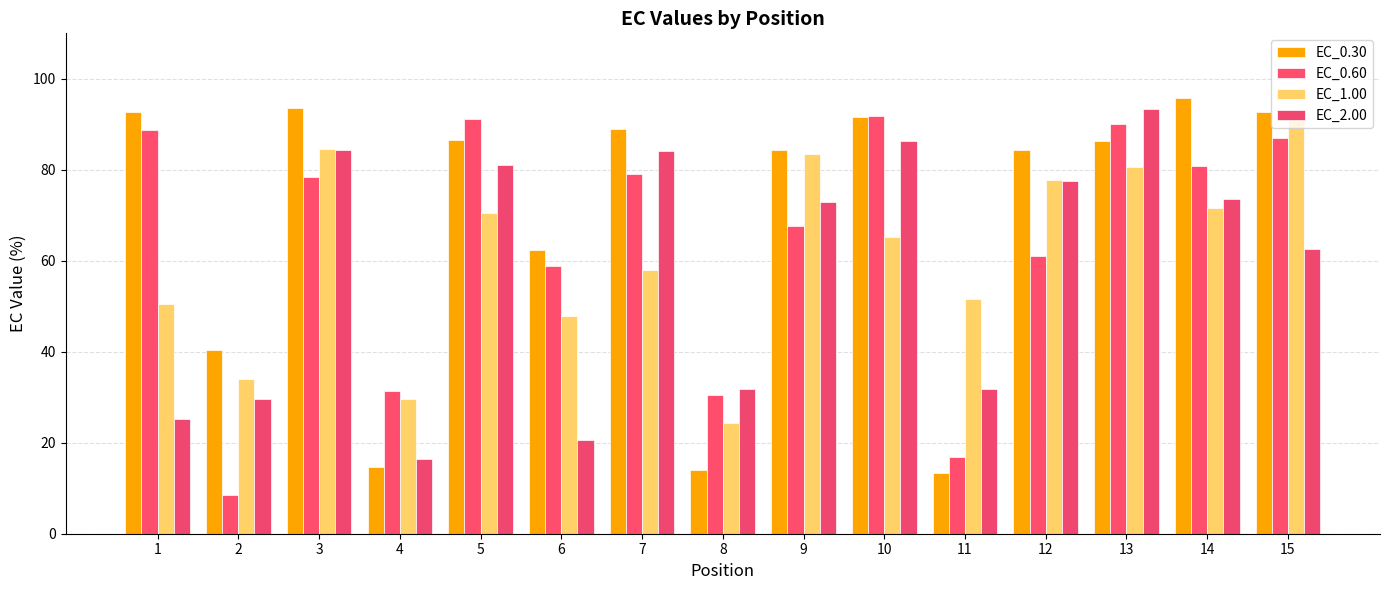

Are the bars grouped side by side (vs. stacked)?

Yes